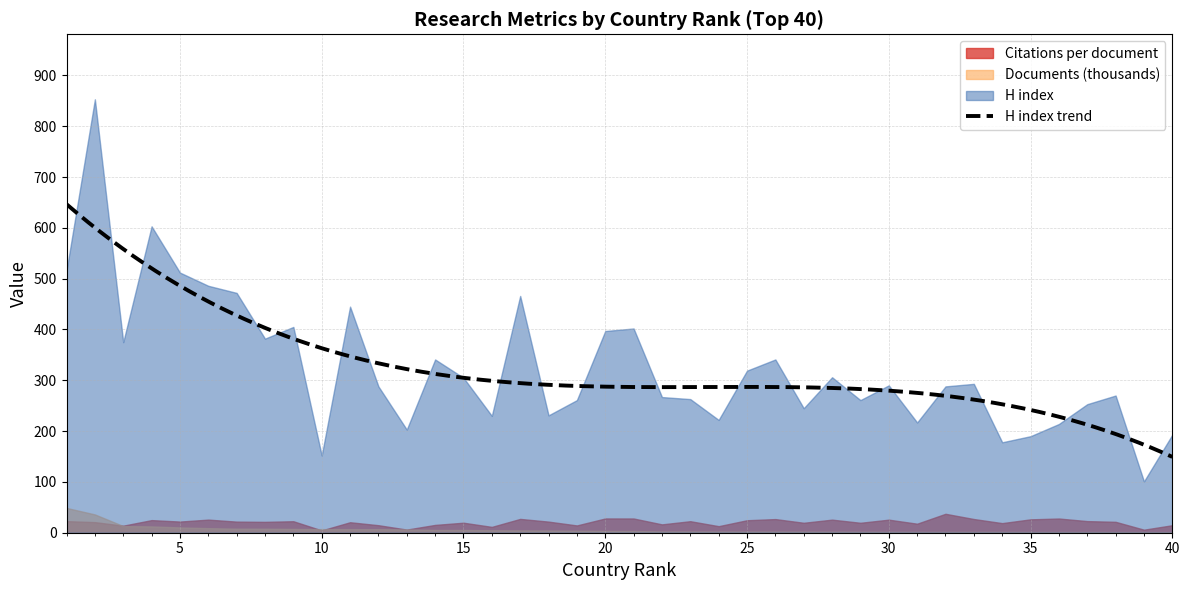

What is the difference between the second highest and minimum values in the Documents (k) series?

34.7